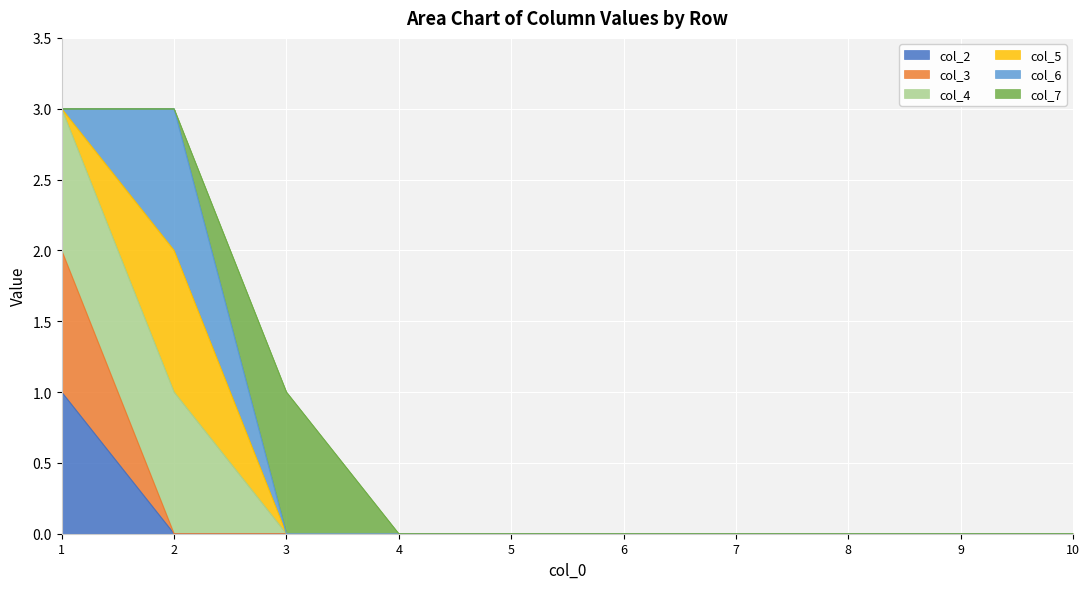

Is the value of col_3 at 3 greater than the value of col_2 at 7?

No